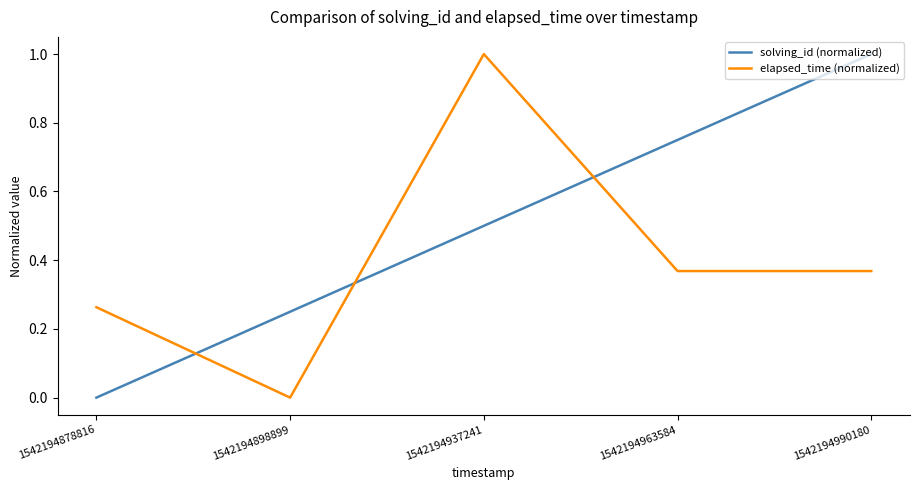

At 1542194937241, list the series in order from largest to smallest.

elapsed_time (normalized), solving_id (normalized)